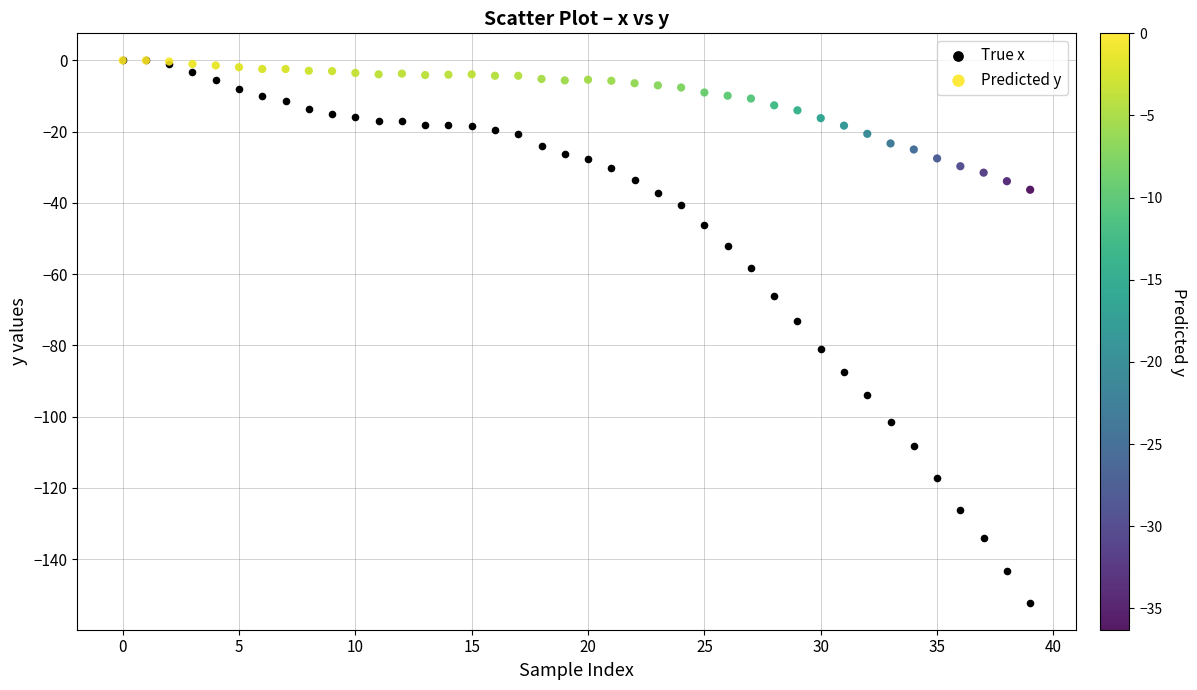

Which series reaches the minimum Y coordinate?

True x